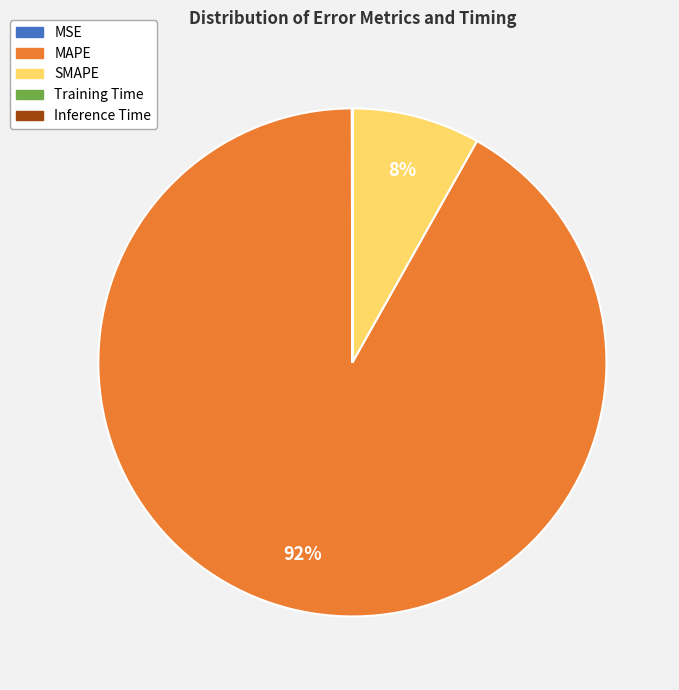

To the nearest percent, what portion does MAPE represent?

92%